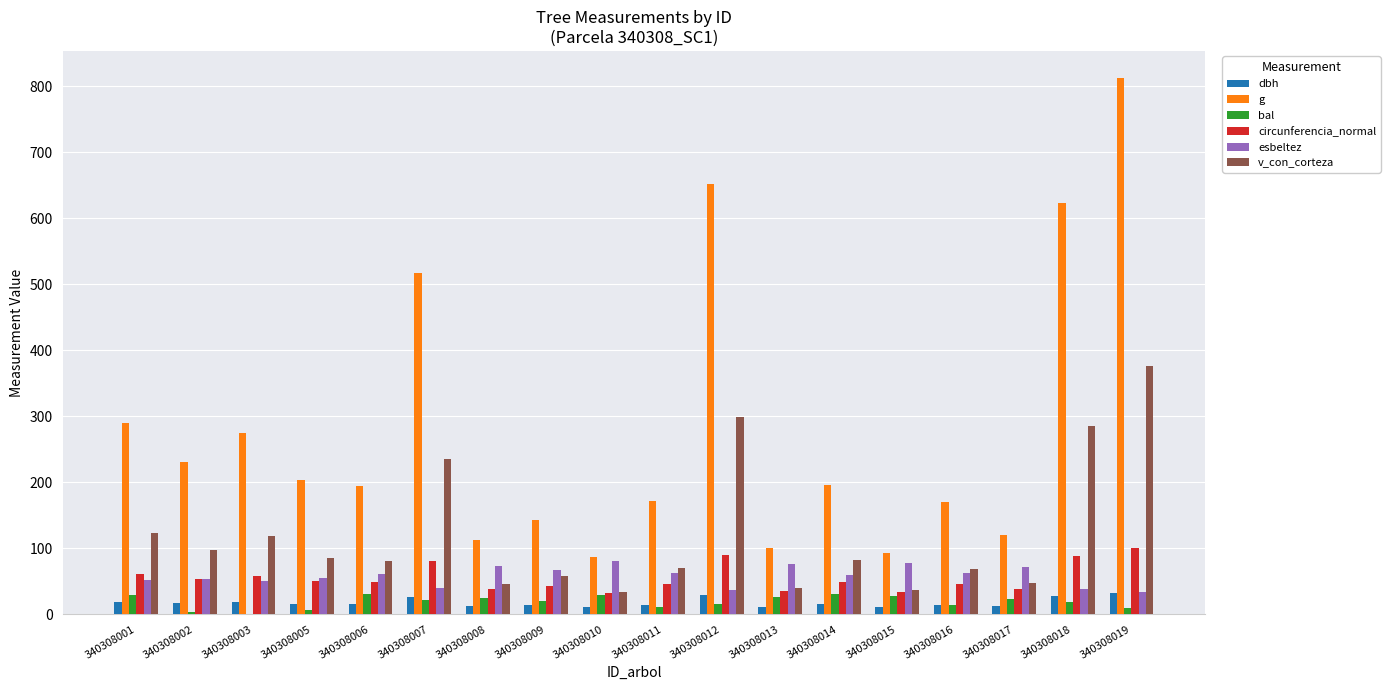

Which series has the largest total across all categories?

g